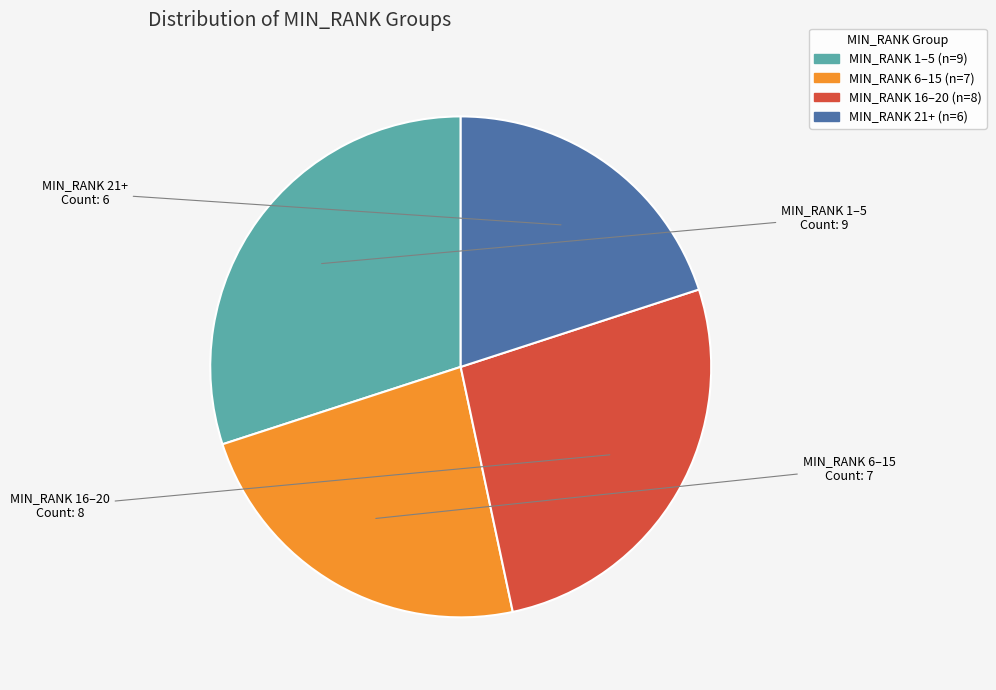

Which slice is the largest?

MIN_RANK 1–5